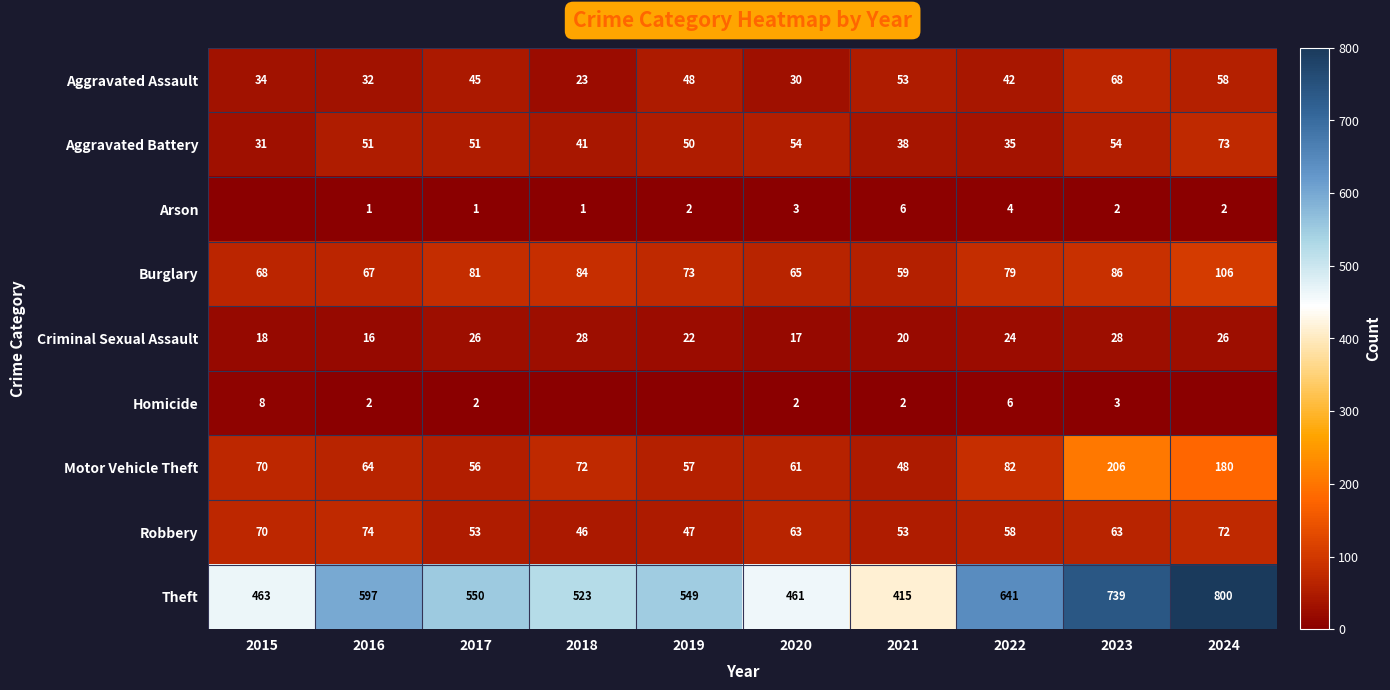

At how many categories does at least one series exceed 27?

10